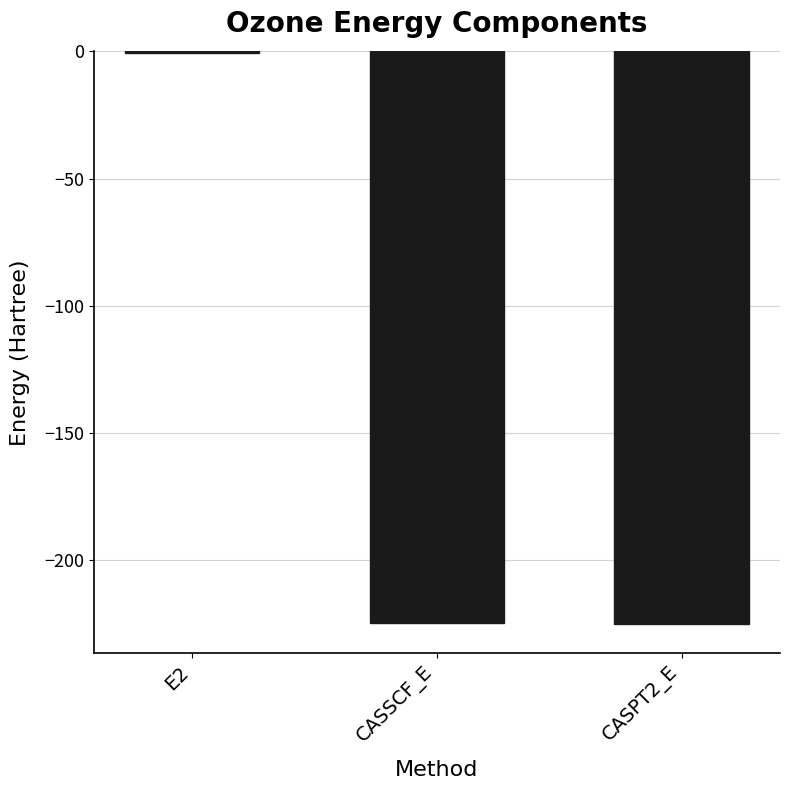

What value does the data have at CASSCF_E?

-224.5